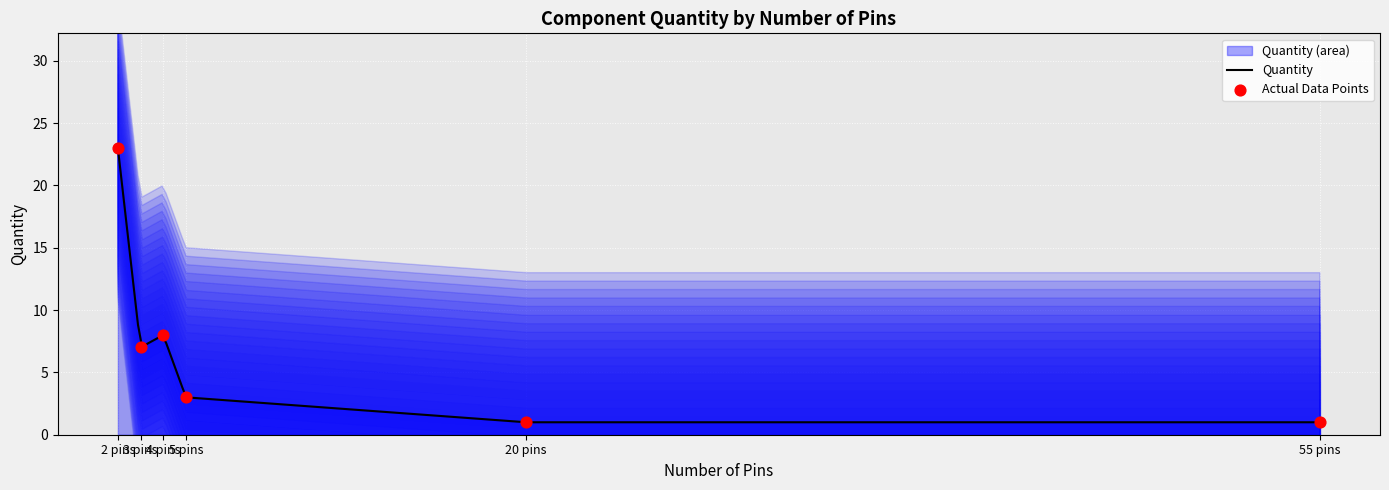

What is the change in value from 3 pins to 5 pins?

-4